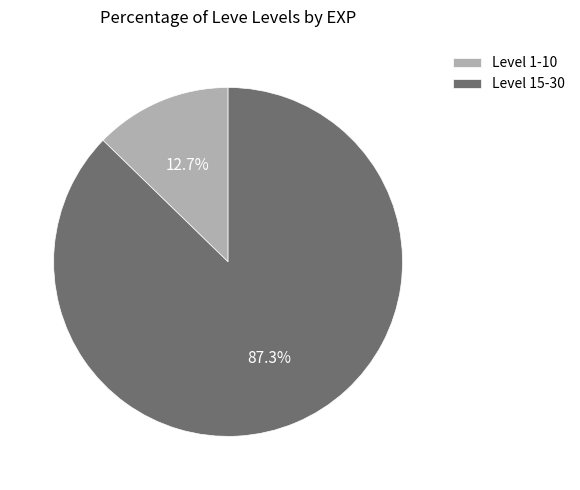

Does Level 15-30 represent more than half of the total?

Yes